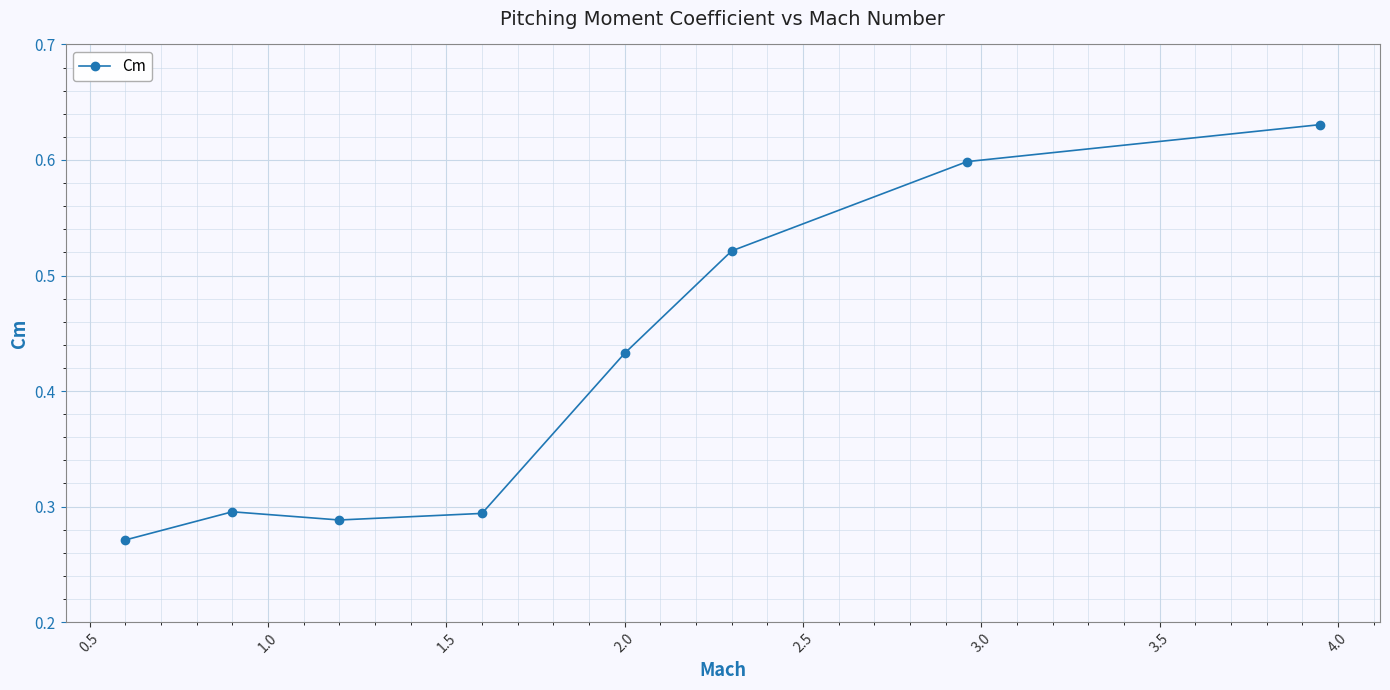

True or false: the data has more than 2 interior local peaks.

False